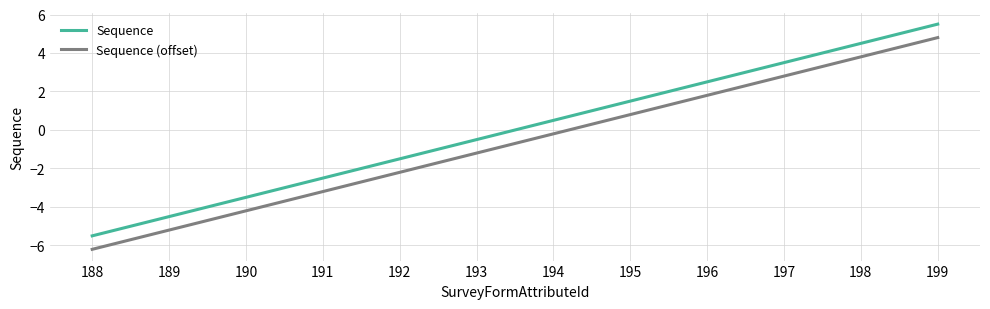

True or false: Sequence and Sequence (offset) intersect in this chart.

False